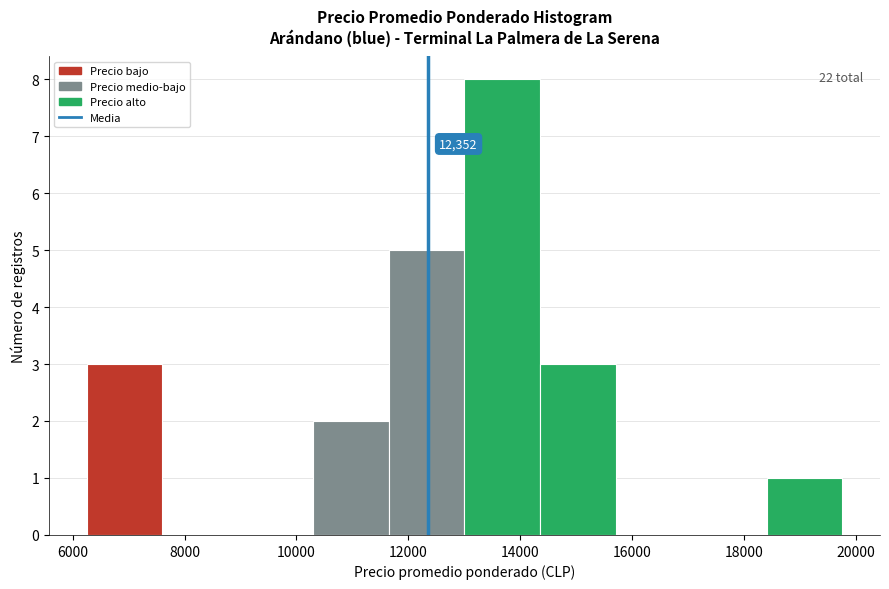

Over which range of the x-axis is the bar tallest?

13000 to 14350